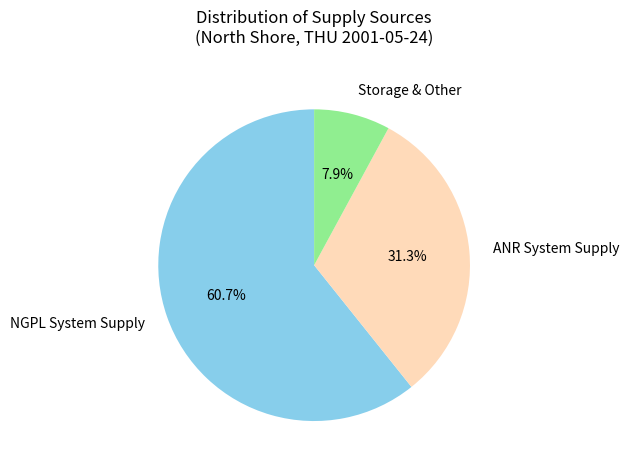

How many segments does this pie chart have?

3